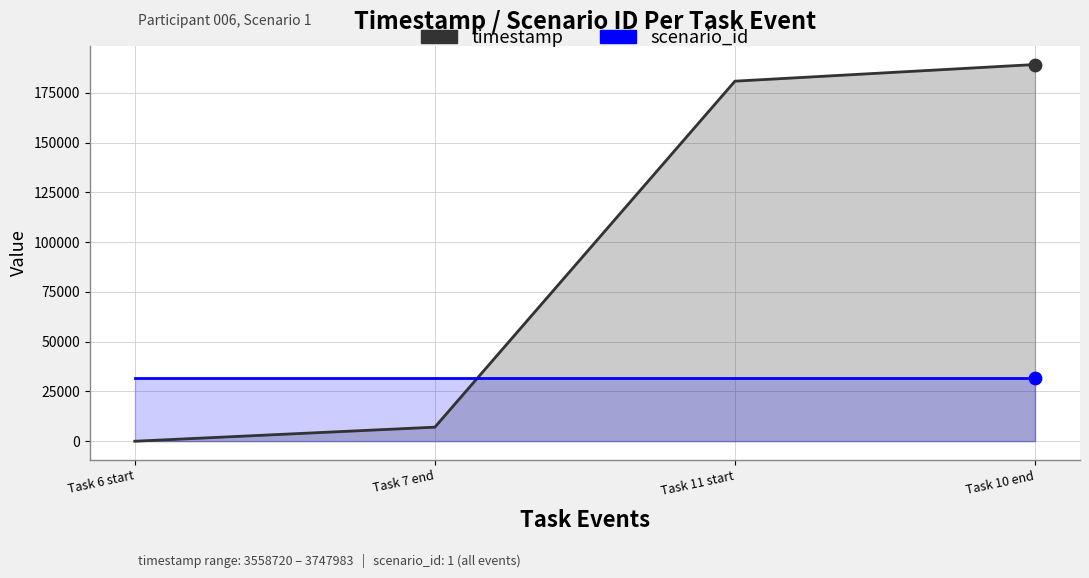

Which series has the largest total across all categories?

timestamp